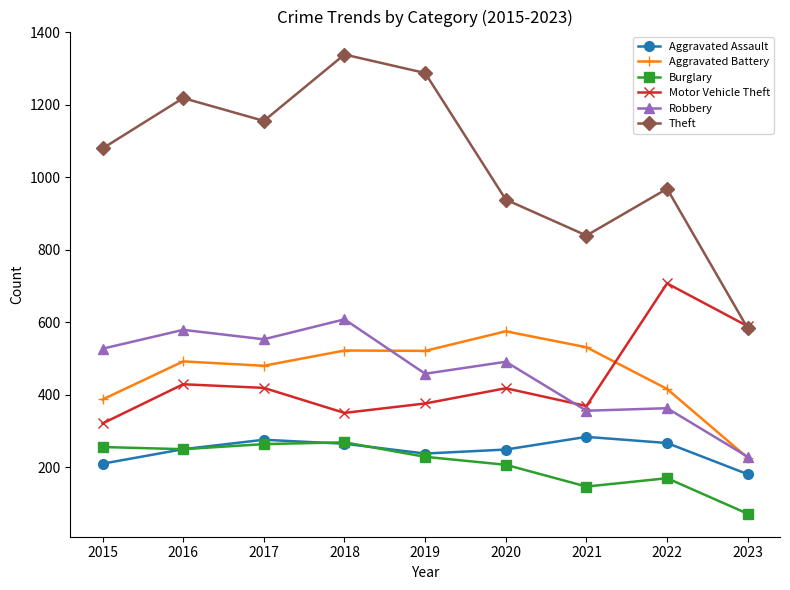

Which series has the largest total across all categories?

Theft